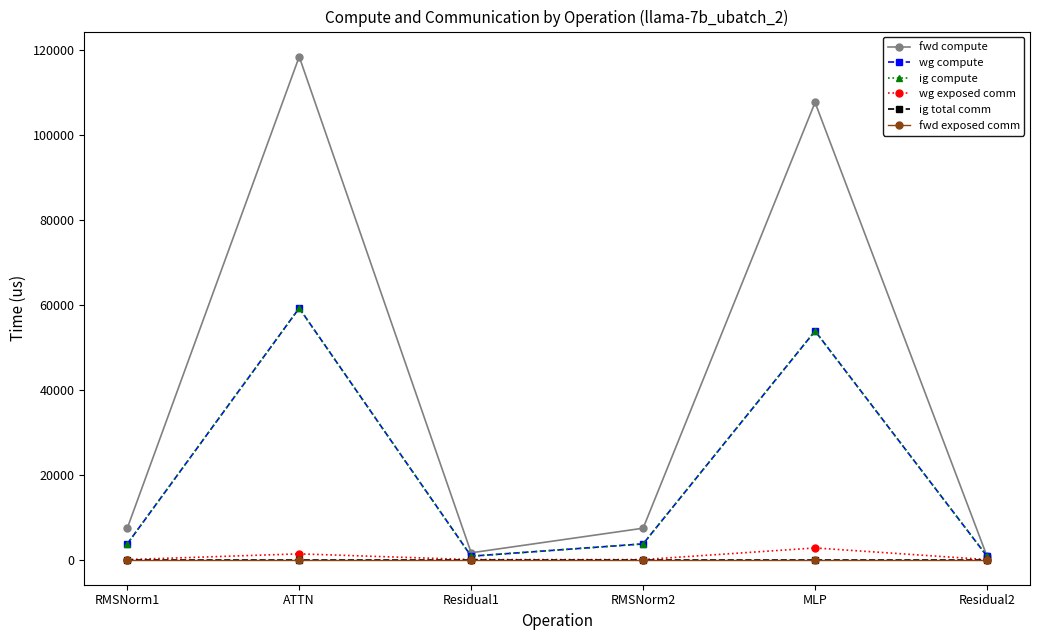

The value of wg exposed comm at Residual1 is 0.0. True or false?

True